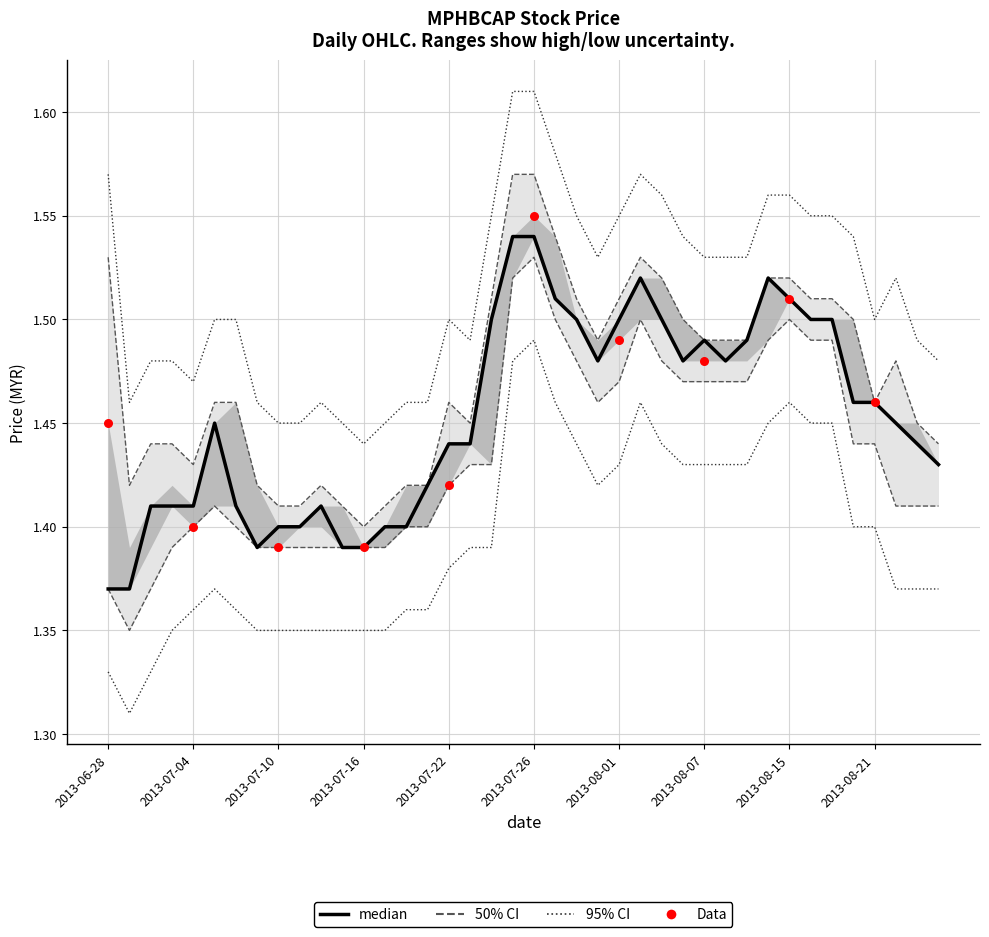

At how many categories does at least one series exceed 1?

40